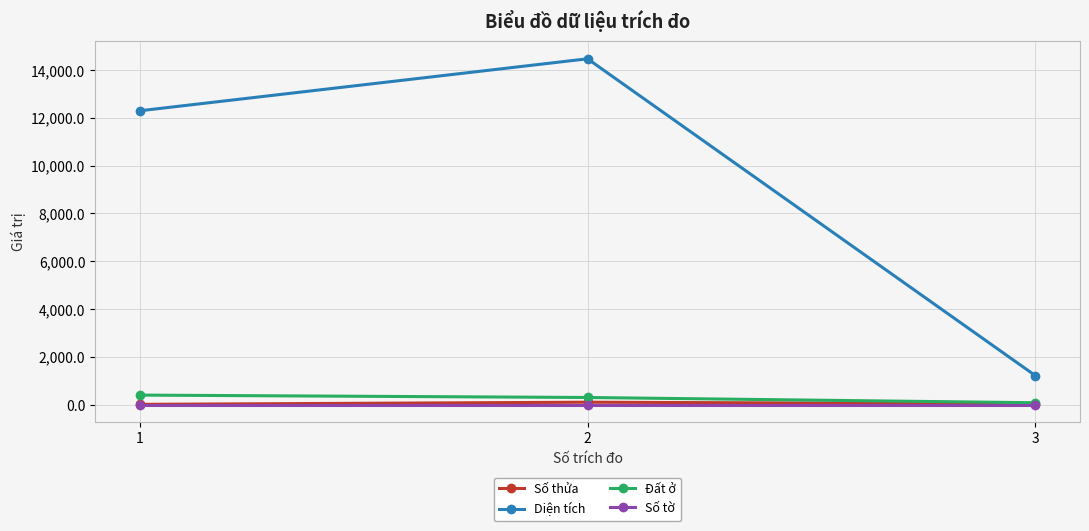

Which series changed the most between 1 and 3?

Diện tích